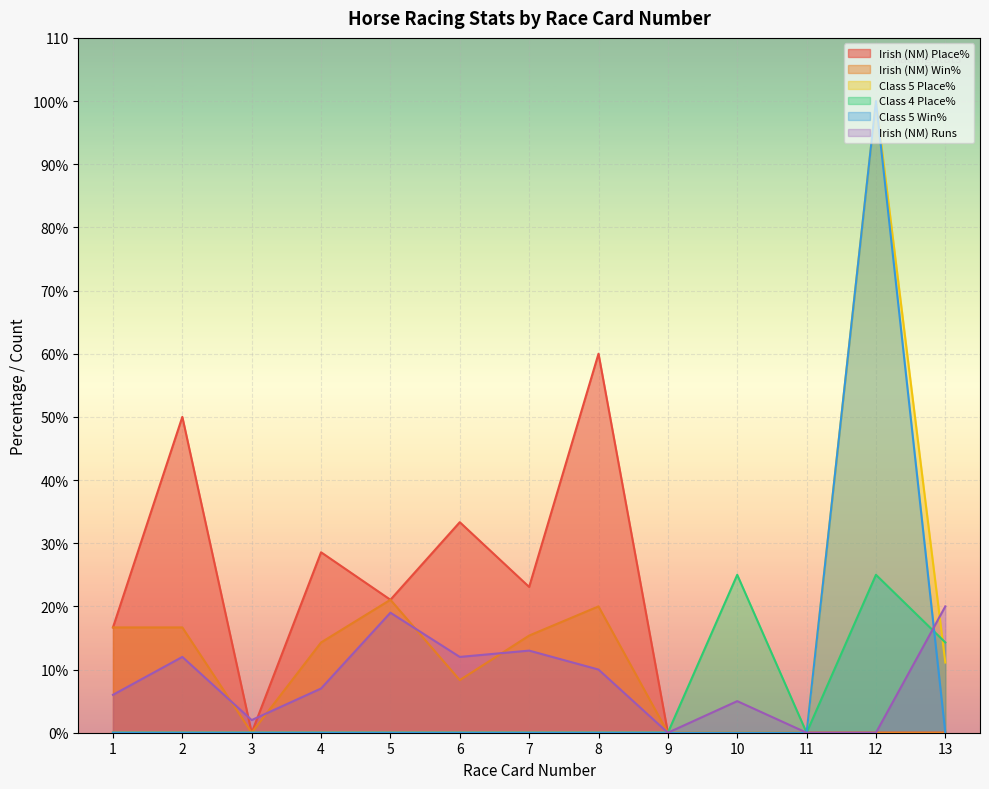

Reading left to right, extract all data points from this chart.

Irish (NM) Place%: 1=16.7	2=50.0	3=0.0	4=28.6	5=21.1	6=33.3	7=23.1	8=60.0	9=0.0	10=0.0	11=0.0	12=0.0	13=0.0
Irish (NM) Win%: 1=16.7	2=16.7	3=0.0	4=14.3	5=21.1	6=8.3	7=15.4	8=20.0	9=0.0	10=0.0	11=0.0	12=0.0	13=0.0
Class 5 Place%: 1=0.0	2=0.0	3=0.0	4=0.0	5=0.0	6=0.0	7=0.0	8=0.0	9=0.0	10=0.0	11=0.0	12=100.0	13=11.1
Class 4 Place%: 1=0.0	2=0.0	3=0.0	4=0.0	5=0.0	6=0.0	7=0.0	8=0.0	9=0.0	10=25.0	11=0.0	12=25.0	13=14.3
Class 5 Win%: 1=0.0	2=0.0	3=0.0	4=0.0	5=0.0	6=0.0	7=0.0	8=0.0	9=0.0	10=0.0	11=0.0	12=100.0	13=0.0
Irish (NM) Runs: 1=6.0	2=12.0	3=2.0	4=7.0	5=19.0	6=12.0	7=13.0	8=10.0	9=0.0	10=5.0	11=0.0	12=0.0	13=20.0